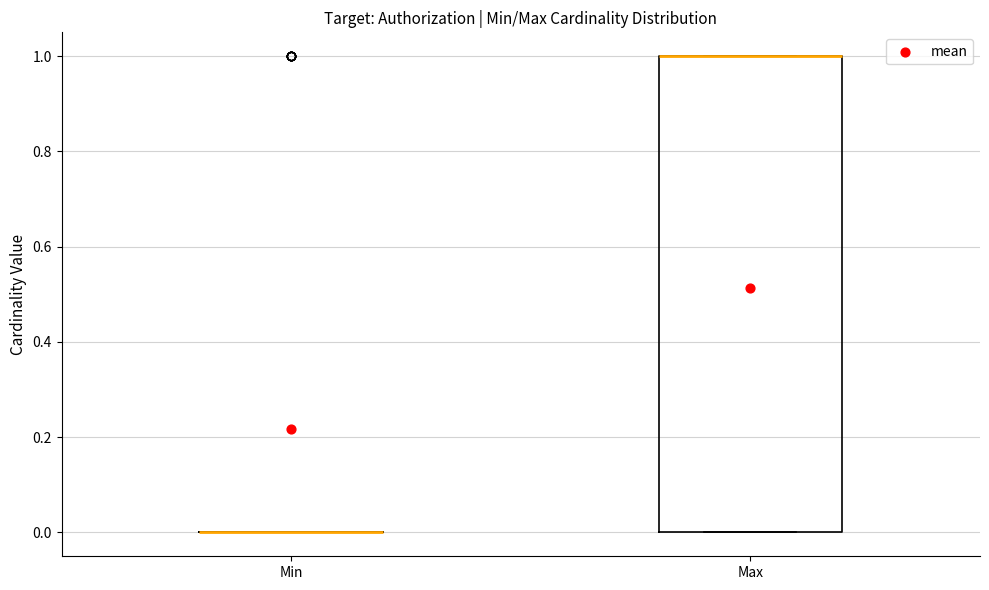

Reading left to right, read every box against the y-axis: the position of its median line, the range the box covers, and the ends of its whiskers. The values are not printed on the chart, so give them approximately, as read against the axis.

Min: box collapsed to a line at 0, whiskers 0 to 0
Max: median 1 (drawn on the box's upper edge), box 0 to 1, whiskers 0 to 1